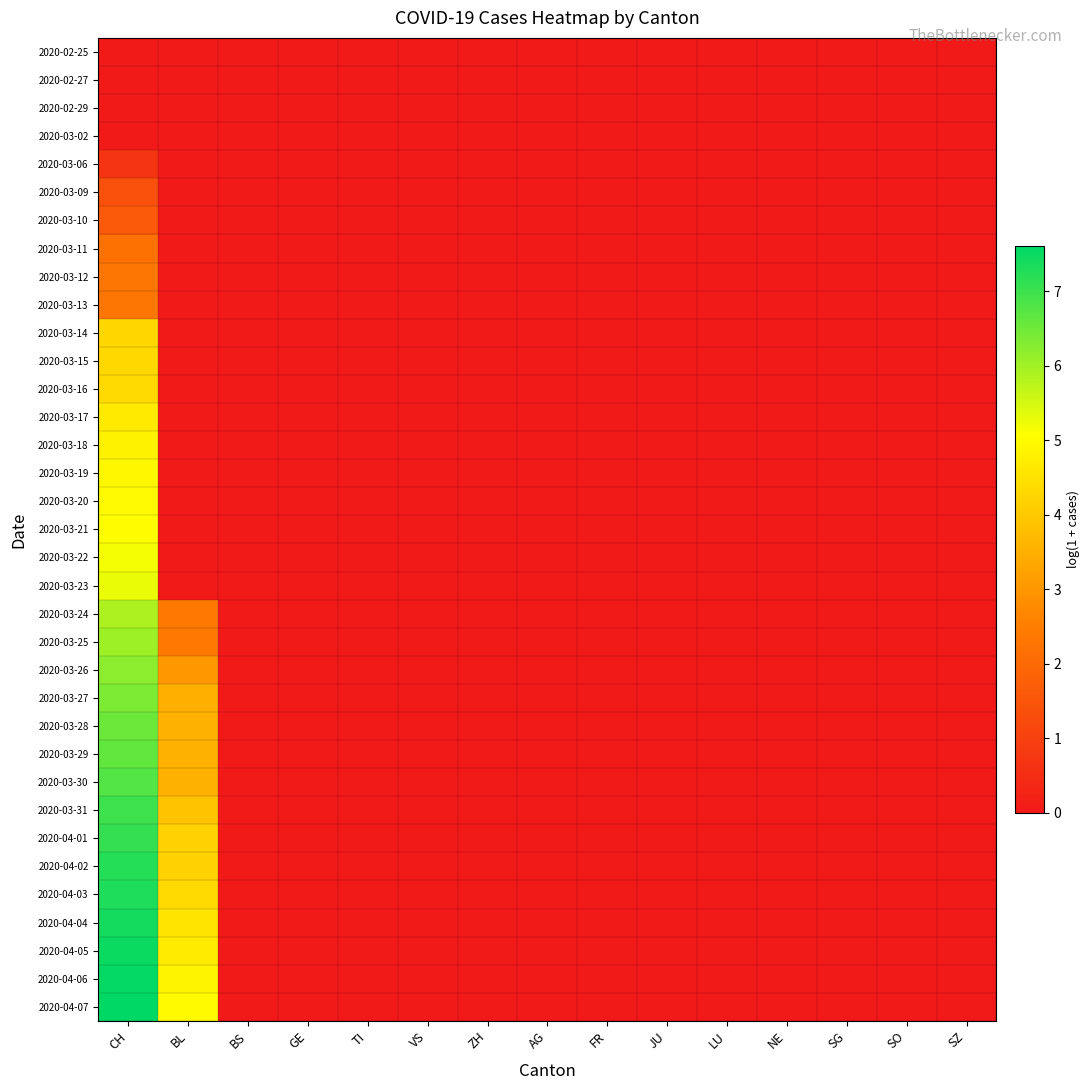

Reading left to right, transcribe all the data shown in this chart.

2020-02-25: CH=0.0	BL=0.0	BS=0.0	GE=0.0	TI=0.0	VS=0.0	ZH=0.0	AG=0.0	FR=0.0	JU=0.0	LU=0.0	NE=0.0	SG=0.0	SO=0.0	SZ=0.0
2020-02-27: CH=0.0	BL=0.0	BS=0.0	GE=0.0	TI=0.0	VS=0.0	ZH=0.0	AG=0.0	FR=0.0	JU=0.0	LU=0.0	NE=0.0	SG=0.0	SO=0.0	SZ=0.0
2020-02-29: CH=0.0	BL=0.0	BS=0.0	GE=0.0	TI=0.0	VS=0.0	ZH=0.0	AG=0.0	FR=0.0	JU=0.0	LU=0.0	NE=0.0	SG=0.0	SO=0.0	SZ=0.0
2020-03-02: CH=0.0	BL=0.0	BS=0.0	GE=0.0	TI=0.0	VS=0.0	ZH=0.0	AG=0.0	FR=0.0	JU=0.0	LU=0.0	NE=0.0	SG=0.0	SO=0.0	SZ=0.0
2020-03-06: CH=0.7	BL=0.0	BS=0.0	GE=0.0	TI=0.0	VS=0.0	ZH=0.0	AG=0.0	FR=0.0	JU=0.0	LU=0.0	NE=0.0	SG=0.0	SO=0.0	SZ=0.0
2020-03-09: CH=1.4	BL=0.0	BS=0.0	GE=0.0	TI=0.0	VS=0.0	ZH=0.0	AG=0.0	FR=0.0	JU=0.0	LU=0.0	NE=0.0	SG=0.0	SO=0.0	SZ=0.0
2020-03-10: CH=1.6	BL=0.0	BS=0.0	GE=0.0	TI=0.0	VS=0.0	ZH=0.0	AG=0.0	FR=0.0	JU=0.0	LU=0.0	NE=0.0	SG=0.0	SO=0.0	SZ=0.0
2020-03-11: CH=2.2	BL=0.0	BS=0.0	GE=0.0	TI=0.0	VS=0.0	ZH=0.0	AG=0.0	FR=0.0	JU=0.0	LU=0.0	NE=0.0	SG=0.0	SO=0.0	SZ=0.0
2020-03-12: CH=2.3	BL=0.0	BS=0.0	GE=0.0	TI=0.0	VS=0.0	ZH=0.0	AG=0.0	FR=0.0	JU=0.0	LU=0.0	NE=0.0	SG=0.0	SO=0.0	SZ=0.0
2020-03-13: CH=2.3	BL=0.0	BS=0.0	GE=0.0	TI=0.0	VS=0.0	ZH=0.0	AG=0.0	FR=0.0	JU=0.0	LU=0.0	NE=0.0	SG=0.0	SO=0.0	SZ=0.0
2020-03-14: CH=4.3	BL=0.0	BS=0.0	GE=0.0	TI=0.0	VS=0.0	ZH=0.0	AG=0.0	FR=0.0	JU=0.0	LU=0.0	NE=0.0	SG=0.0	SO=0.0	SZ=0.0
2020-03-15: CH=4.3	BL=0.0	BS=0.0	GE=0.0	TI=0.0	VS=0.0	ZH=0.0	AG=0.0	FR=0.0	JU=0.0	LU=0.0	NE=0.0	SG=0.0	SO=0.0	SZ=0.0
2020-03-16: CH=4.3	BL=0.0	BS=0.0	GE=0.0	TI=0.0	VS=0.0	ZH=0.0	AG=0.0	FR=0.0	JU=0.0	LU=0.0	NE=0.0	SG=0.0	SO=0.0	SZ=0.0
2020-03-17: CH=4.7	BL=0.0	BS=0.0	GE=0.0	TI=0.0	VS=0.0	ZH=0.0	AG=0.0	FR=0.0	JU=0.0	LU=0.0	NE=0.0	SG=0.0	SO=0.0	SZ=0.0
2020-03-18: CH=4.8	BL=0.0	BS=0.0	GE=0.0	TI=0.0	VS=0.0	ZH=0.0	AG=0.0	FR=0.0	JU=0.0	LU=0.0	NE=0.0	SG=0.0	SO=0.0	SZ=0.0
2020-03-19: CH=4.9	BL=0.0	BS=0.0	GE=0.0	TI=0.0	VS=0.0	ZH=0.0	AG=0.0	FR=0.0	JU=0.0	LU=0.0	NE=0.0	SG=0.0	SO=0.0	SZ=0.0
2020-03-20: CH=4.9	BL=0.0	BS=0.0	GE=0.0	TI=0.0	VS=0.0	ZH=0.0	AG=0.0	FR=0.0	JU=0.0	LU=0.0	NE=0.0	SG=0.0	SO=0.0	SZ=0.0
2020-03-21: CH=5.0	BL=0.0	BS=0.0	GE=0.0	TI=0.0	VS=0.0	ZH=0.0	AG=0.0	FR=0.0	JU=0.0	LU=0.0	NE=0.0	SG=0.0	SO=0.0	SZ=0.0
2020-03-22: CH=5.2	BL=0.0	BS=0.0	GE=0.0	TI=0.0	VS=0.0	ZH=0.0	AG=0.0	FR=0.0	JU=0.0	LU=0.0	NE=0.0	SG=0.0	SO=0.0	SZ=0.0
2020-03-23: CH=5.3	BL=0.0	BS=0.0	GE=0.0	TI=0.0	VS=0.0	ZH=0.0	AG=0.0	FR=0.0	JU=0.0	LU=0.0	NE=0.0	SG=0.0	SO=0.0	SZ=0.0
2020-03-24: CH=5.9	BL=2.4	BS=0.0	GE=0.0	TI=0.0	VS=0.0	ZH=0.0	AG=0.0	FR=0.0	JU=0.0	LU=0.0	NE=0.0	SG=0.0	SO=0.0	SZ=0.0
2020-03-25: CH=6.0	BL=2.4	BS=0.0	GE=0.0	TI=0.0	VS=0.0	ZH=0.0	AG=0.0	FR=0.0	JU=0.0	LU=0.0	NE=0.0	SG=0.0	SO=0.0	SZ=0.0
2020-03-26: CH=6.2	BL=3.0	BS=0.0	GE=0.0	TI=0.0	VS=0.0	ZH=0.0	AG=0.0	FR=0.0	JU=0.0	LU=0.0	NE=0.0	SG=0.0	SO=0.0	SZ=0.0
2020-03-27: CH=6.4	BL=3.5	BS=0.0	GE=0.0	TI=0.0	VS=0.0	ZH=0.0	AG=0.0	FR=0.0	JU=0.0	LU=0.0	NE=0.0	SG=0.0	SO=0.0	SZ=0.0
2020-03-28: CH=6.5	BL=3.5	BS=0.0	GE=0.0	TI=0.0	VS=0.0	ZH=0.0	AG=0.0	FR=0.0	JU=0.0	LU=0.0	NE=0.0	SG=0.0	SO=0.0	SZ=0.0
2020-03-29: CH=6.6	BL=3.5	BS=0.0	GE=0.0	TI=0.0	VS=0.0	ZH=0.0	AG=0.0	FR=0.0	JU=0.0	LU=0.0	NE=0.0	SG=0.0	SO=0.0	SZ=0.0
2020-03-30: CH=6.8	BL=3.5	BS=0.0	GE=0.0	TI=0.0	VS=0.0	ZH=0.0	AG=0.0	FR=0.0	JU=0.0	LU=0.0	NE=0.0	SG=0.0	SO=0.0	SZ=0.0
2020-03-31: CH=7.0	BL=3.9	BS=0.0	GE=0.0	TI=0.0	VS=0.0	ZH=0.0	AG=0.0	FR=0.0	JU=0.0	LU=0.0	NE=0.0	SG=0.0	SO=0.0	SZ=0.0
2020-04-01: CH=7.1	BL=4.2	BS=0.0	GE=0.0	TI=0.0	VS=0.0	ZH=0.0	AG=0.0	FR=0.0	JU=0.0	LU=0.0	NE=0.0	SG=0.0	SO=0.0	SZ=0.0
2020-04-02: CH=7.2	BL=4.2	BS=0.0	GE=0.0	TI=0.0	VS=0.0	ZH=0.0	AG=0.0	FR=0.0	JU=0.0	LU=0.0	NE=0.0	SG=0.0	SO=0.0	SZ=0.0
2020-04-03: CH=7.3	BL=4.3	BS=0.0	GE=0.0	TI=0.0	VS=0.0	ZH=0.0	AG=0.0	FR=0.0	JU=0.0	LU=0.0	NE=0.0	SG=0.0	SO=0.0	SZ=0.0
2020-04-04: CH=7.4	BL=4.5	BS=0.0	GE=0.0	TI=0.0	VS=0.0	ZH=0.0	AG=0.0	FR=0.0	JU=0.0	LU=0.0	NE=0.0	SG=0.0	SO=0.0	SZ=0.0
2020-04-05: CH=7.5	BL=4.7	BS=0.0	GE=0.0	TI=0.0	VS=0.0	ZH=0.0	AG=0.0	FR=0.0	JU=0.0	LU=0.0	NE=0.0	SG=0.0	SO=0.0	SZ=0.0
2020-04-06: CH=7.6	BL=4.9	BS=0.0	GE=0.0	TI=0.0	VS=0.0	ZH=0.0	AG=0.0	FR=0.0	JU=0.0	LU=0.0	NE=0.0	SG=0.0	SO=0.0	SZ=0.0
2020-04-07: CH=7.6	BL=5.0	BS=0.0	GE=0.0	TI=0.0	VS=0.0	ZH=0.0	AG=0.0	FR=0.0	JU=0.0	LU=0.0	NE=0.0	SG=0.0	SO=0.0	SZ=0.0